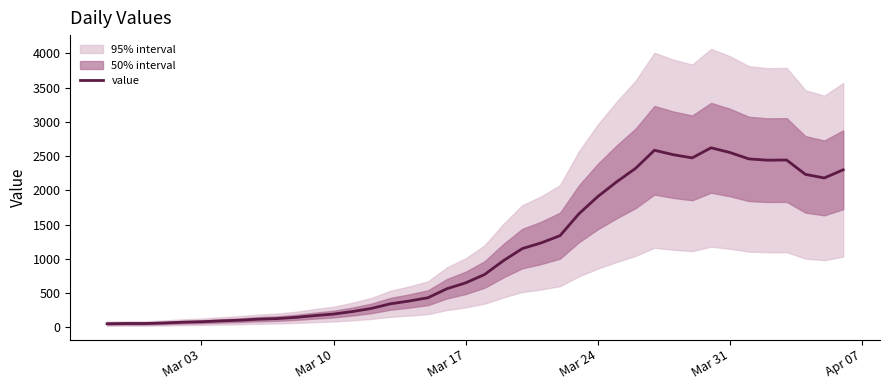

What is the highest value of the value series?

2621